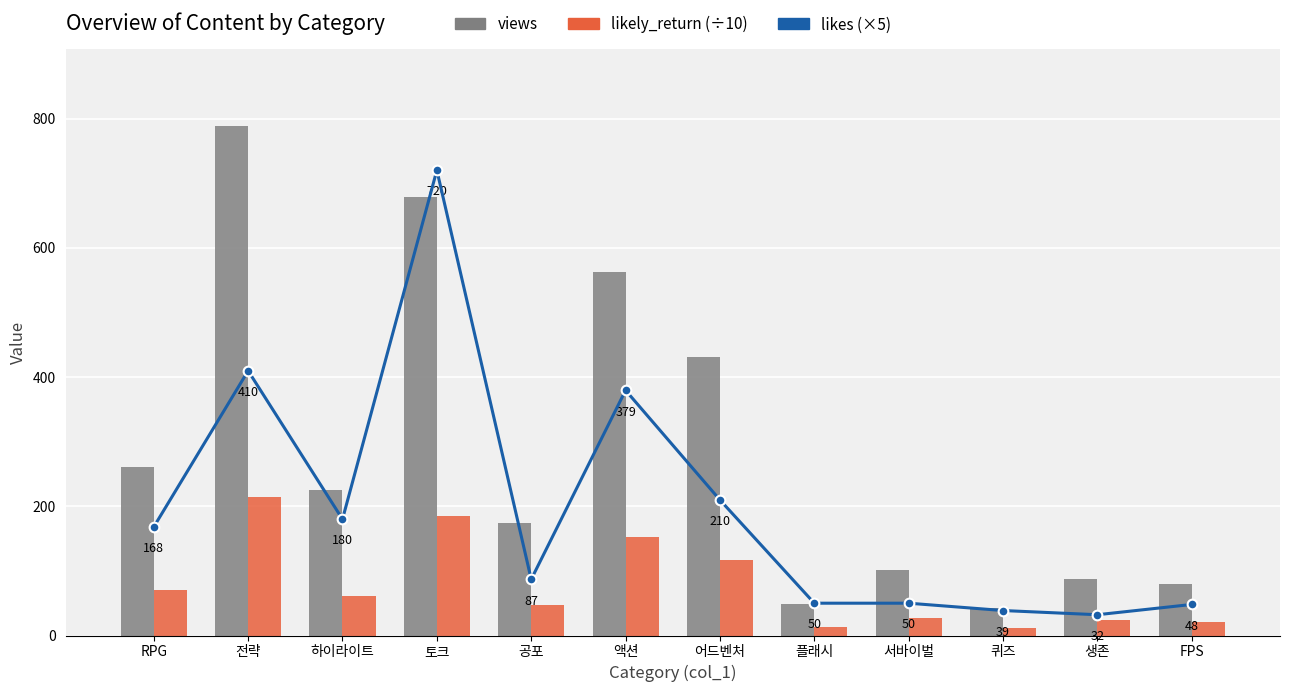

What is the difference between the likely_return (÷10) values at 플래시 and 생존?

10.2